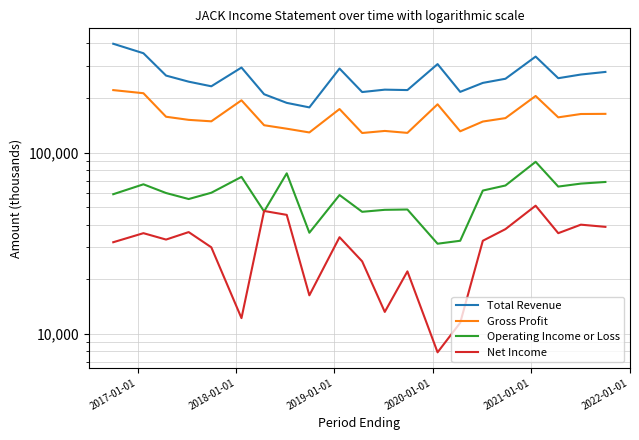

The Gross Profit series shows 58223 at 8. True or false?

False